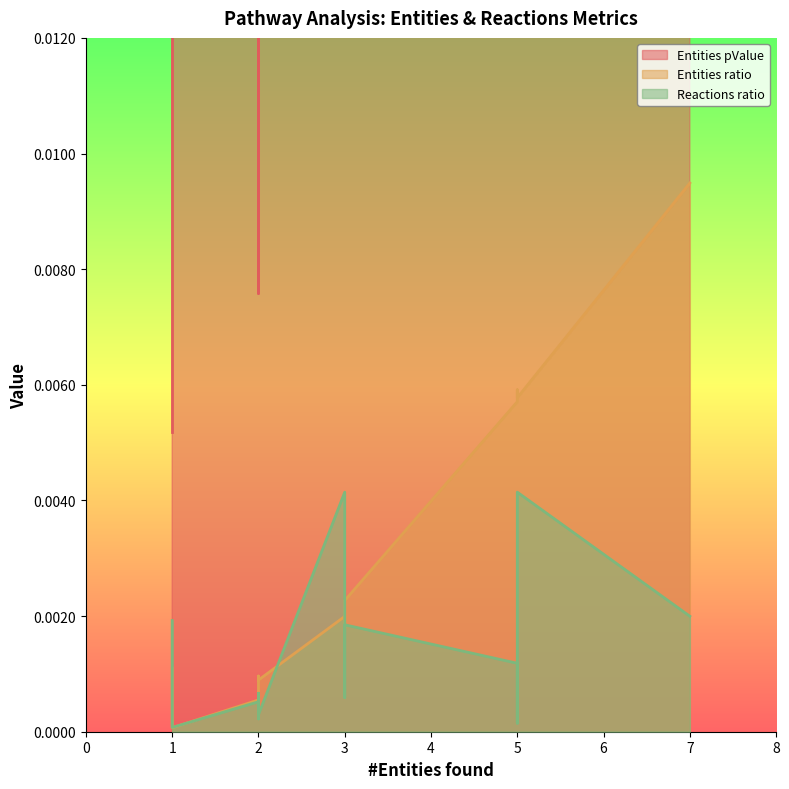

Which series changed the most between 3 and 2?

Reactions ratio